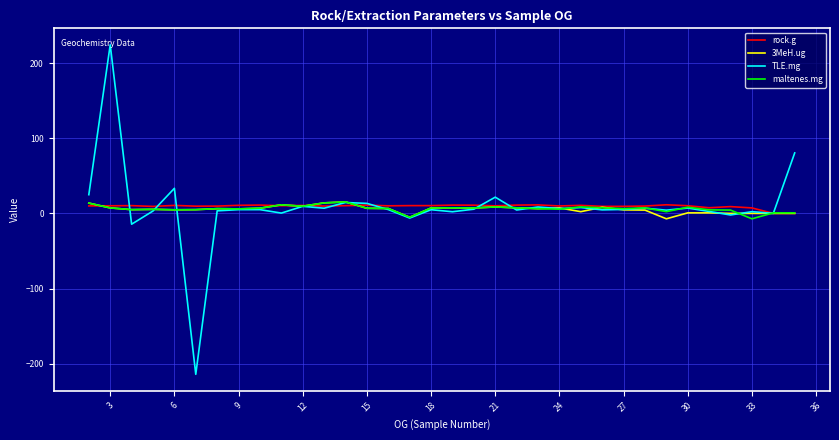

Is the value of TLE.mg at 24 greater than the value of maltenes.mg at 39?

No